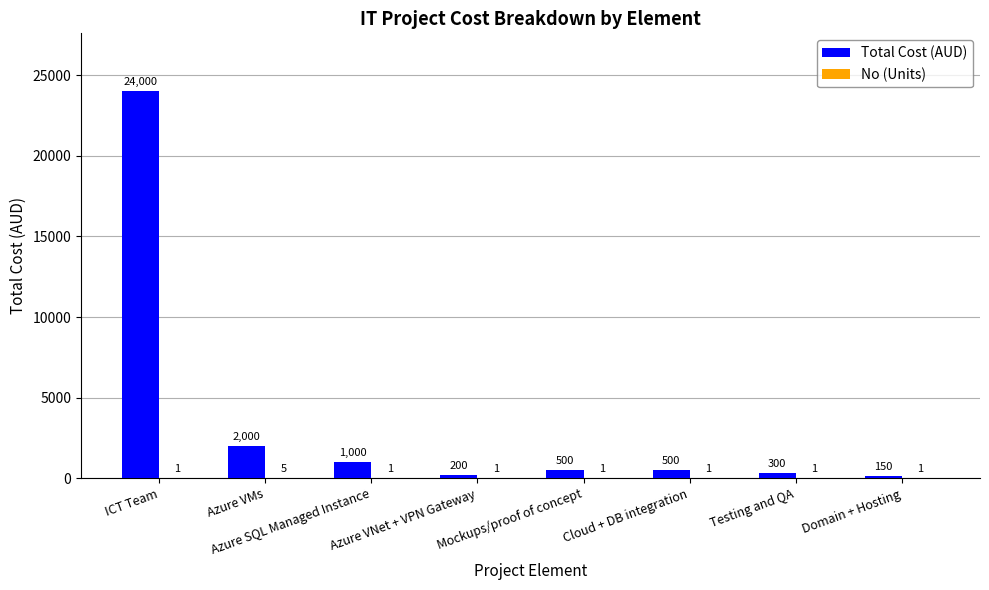

Where is Total Cost (AUD) nearest to the value 12075?

Azure VMs